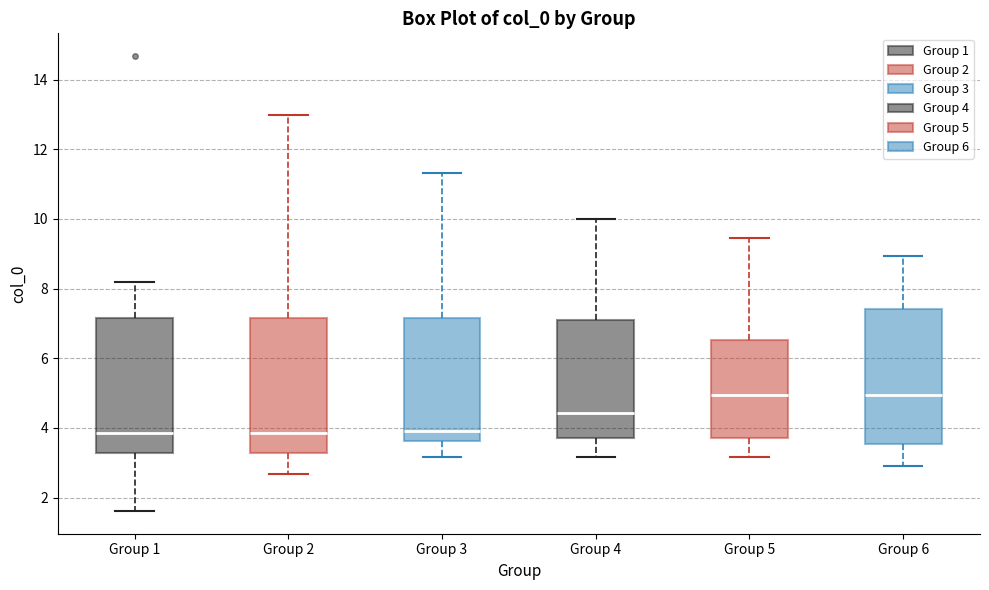

Reading left to right, transcribe this box plot: for each box, give where its median line is, the range the box spans, and where its two whiskers end, as read against the y-axis. The values are not printed on the chart, so give them approximately, as read against the axis.

Group 1: median 3.8, box 3.2 to 7.2, whiskers 1.6 to 8.2
Group 2: median 3.8, box 3.2 to 7.2, whiskers 2.6 to 13.0
Group 3: median 4.0, box 3.6 to 7.2, whiskers 3.2 to 11.4
Group 4: median 4.4, box 3.8 to 7.0, whiskers 3.2 to 10.0
Group 5: median 5.0, box 3.8 to 6.6, whiskers 3.2 to 9.4
Group 6: median 5.0, box 3.6 to 7.4, whiskers 3.0 to 9.0